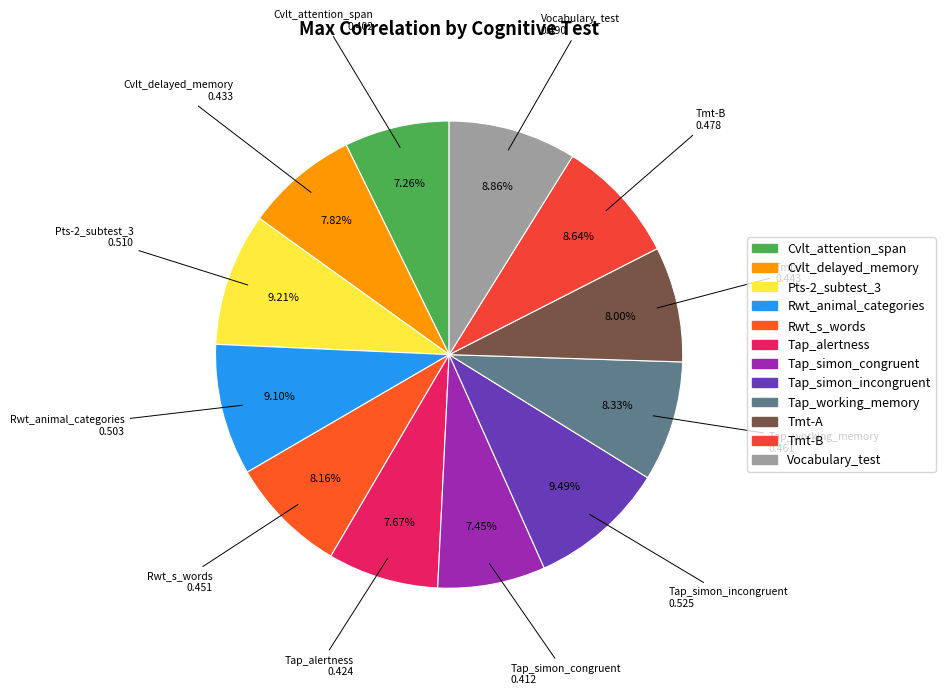

Does any single category account for the majority?

No